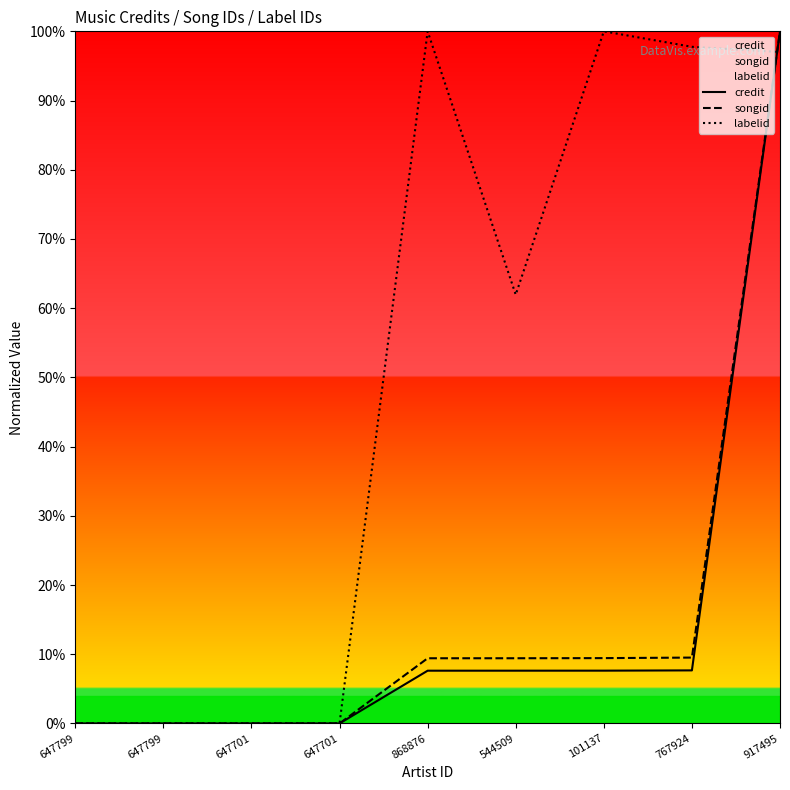

True or false: songid and credit cross at least once.

False